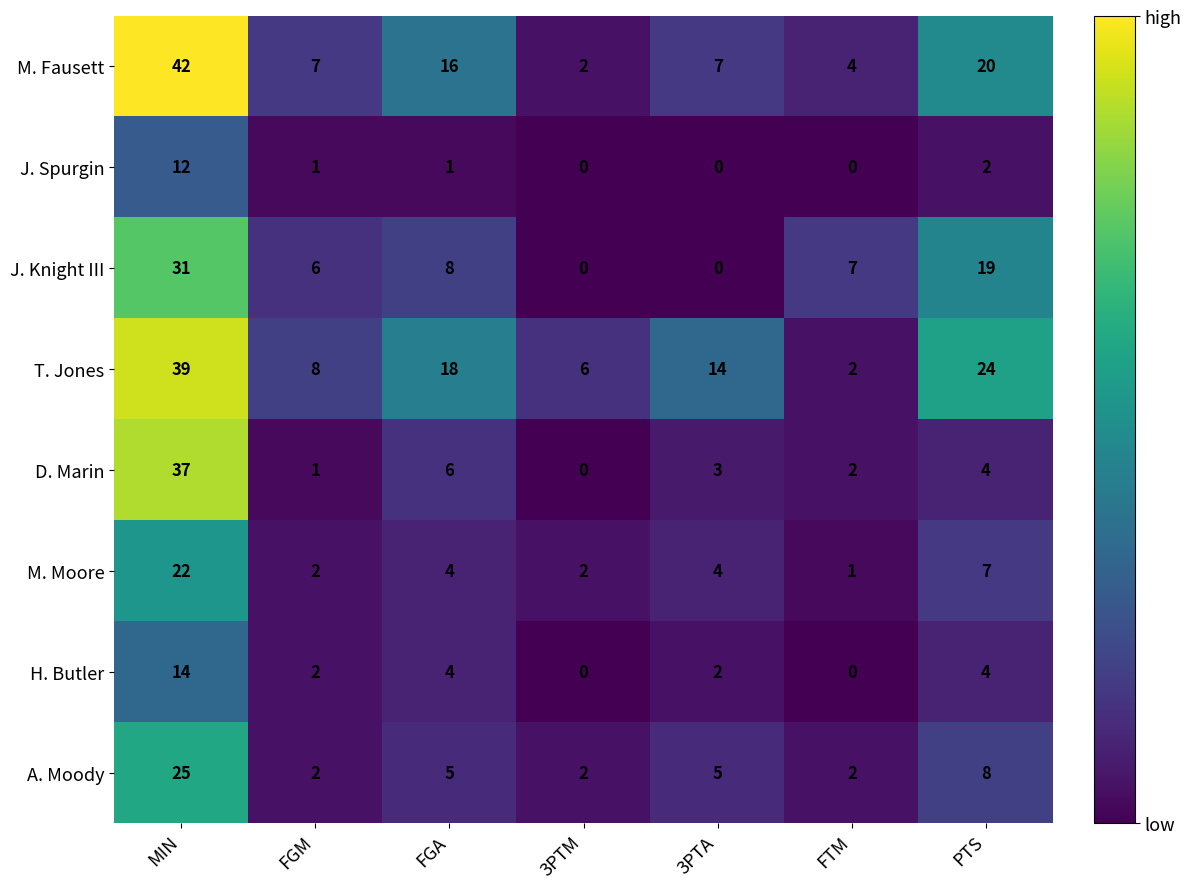

Which series has the largest total across all categories?

T. Jones